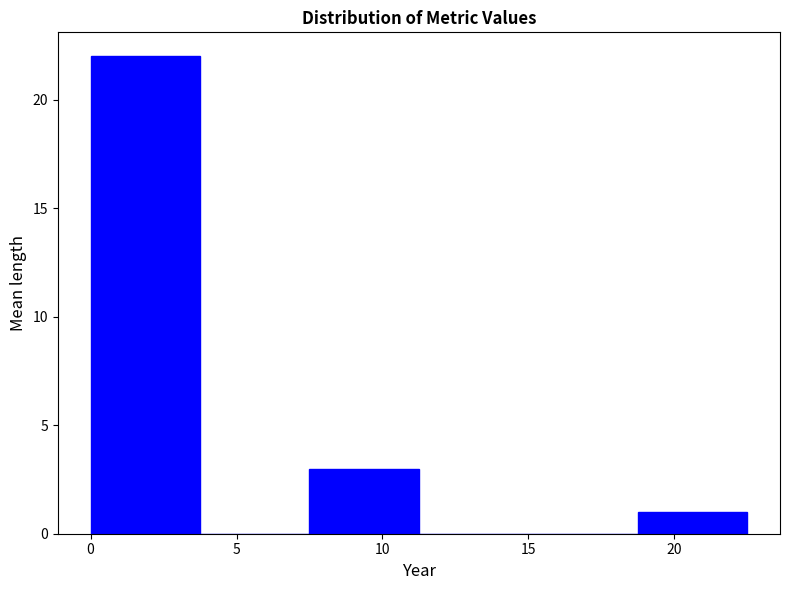

Reading left to right, transcribe this chart: for each bar, give the range it covers on the x-axis and its height. Neither the bar edges nor the heights are printed on the chart, so give them approximately, as read against the axes.

0.00 to 3.75: 22
3.75 to 7.50: 0
7.50 to 11.25: 3
11.25 to 15.00: 0
15.00 to 18.75: 0
18.75 to 22.50: 1